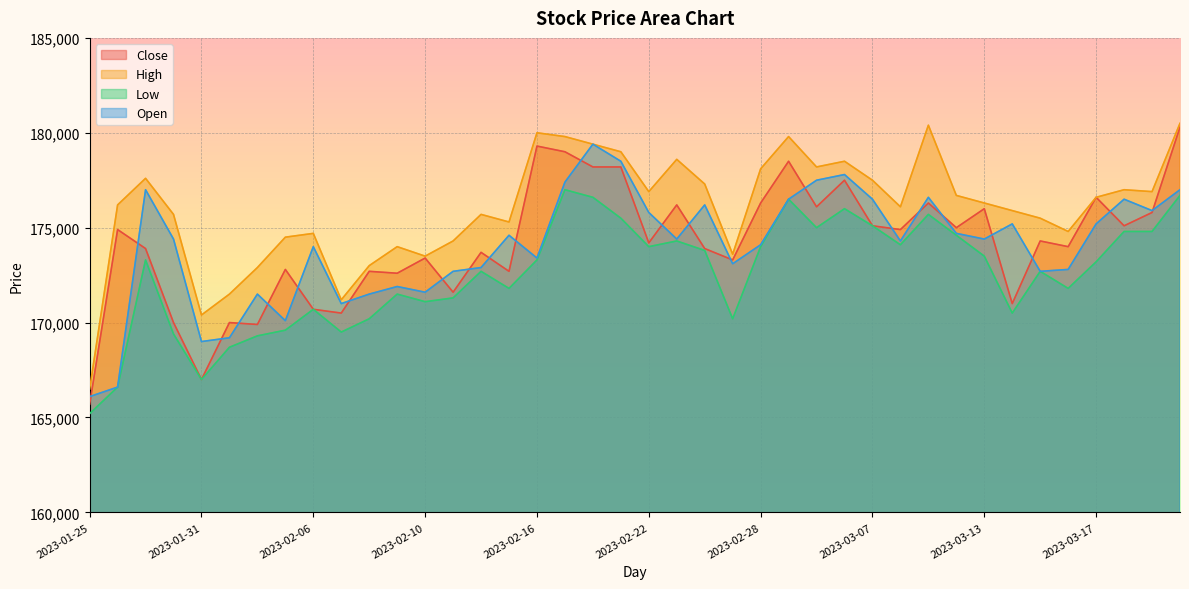

What is the average value of the Close series?

174180